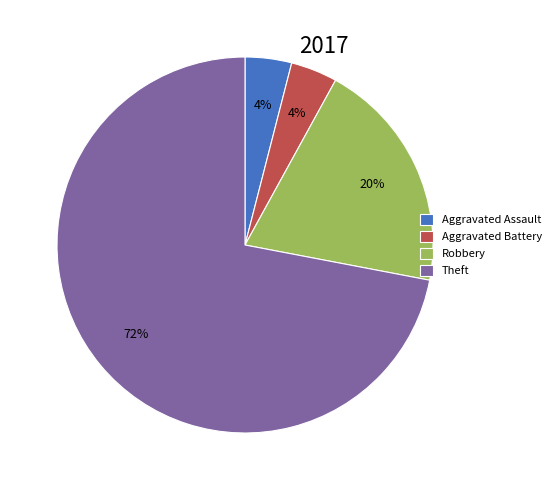

Does Aggravated Assault represent more than half of the total?

No